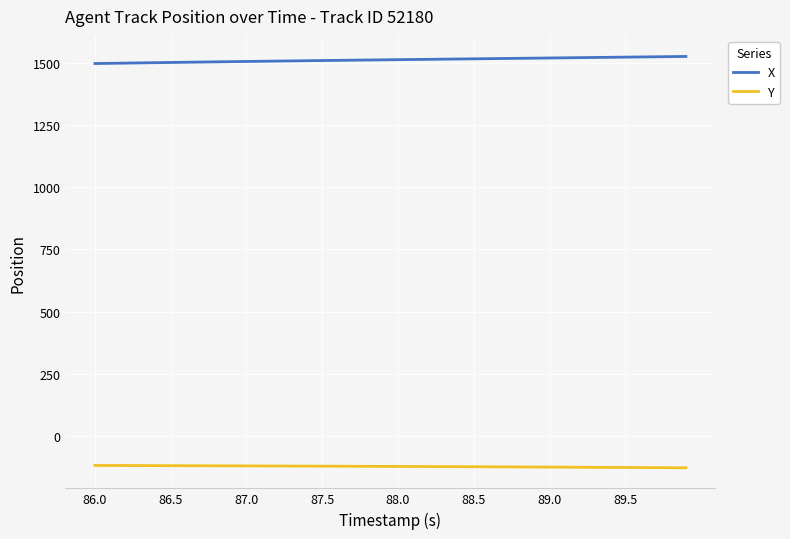

Rank the series by their average value, from highest to lowest.

X, Y